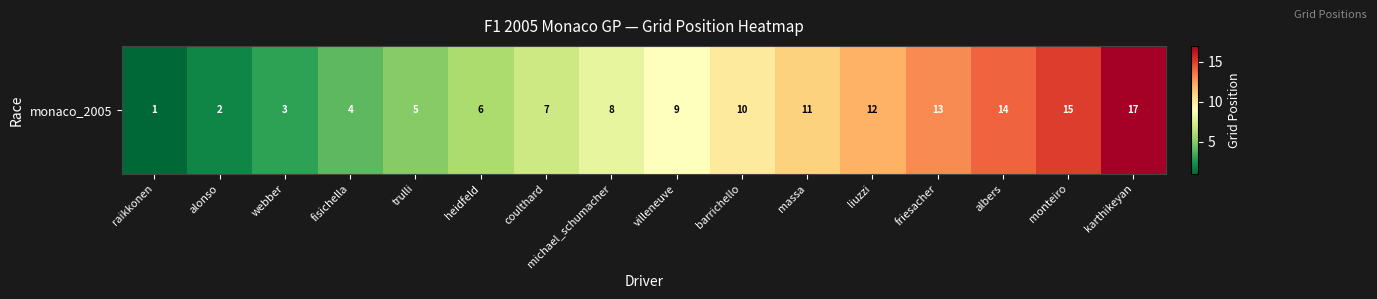

How many values are below 9?

8